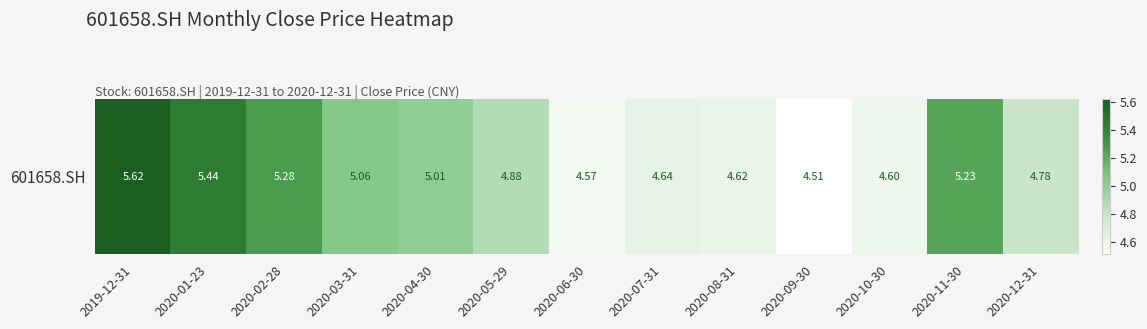

Reading left to right, extract all data points from this chart.

5.6	5.4	5.3	5.1	5.0	4.9	4.6	4.6	4.6	4.5	4.6	5.2	4.8